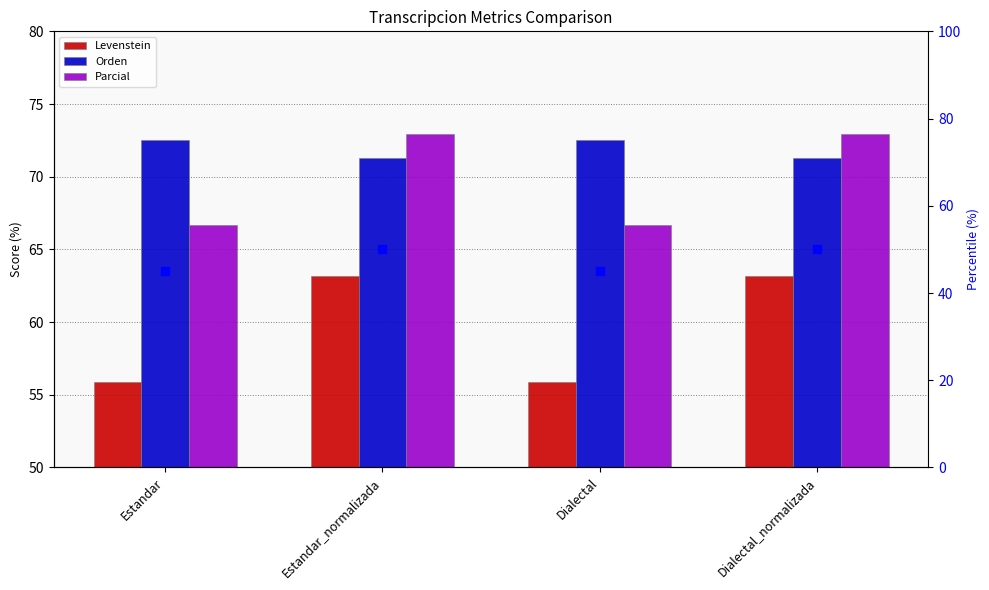

Which series has the largest total across all categories?

Orden